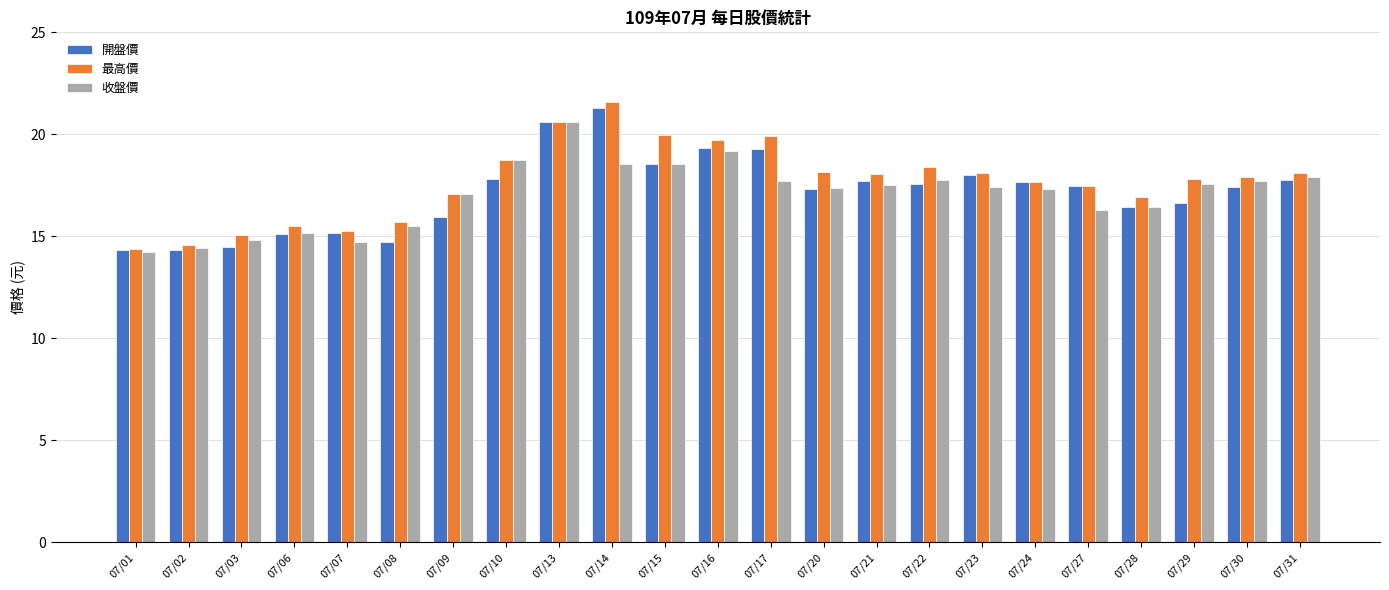

List the series in order of their peak value, lowest first.

收盤價, 開盤價, 最高價